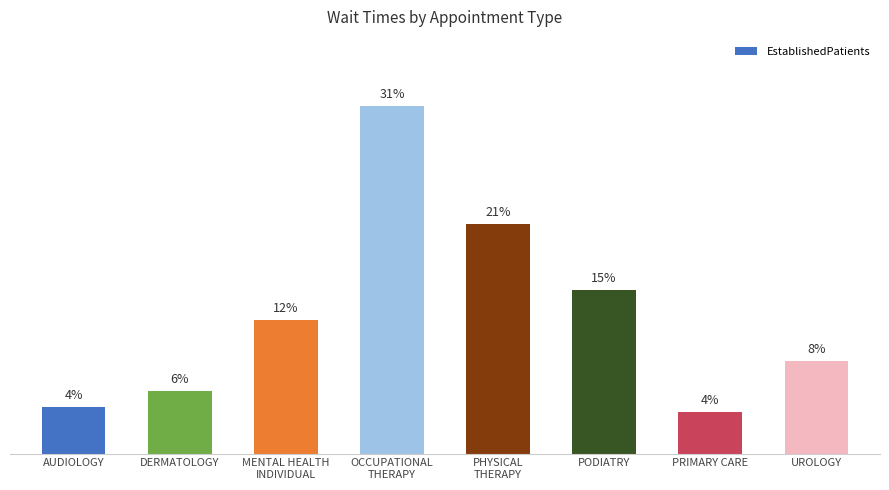

Between PHYSICAL
THERAPY and AUDIOLOGY, which is larger?

PHYSICAL
THERAPY